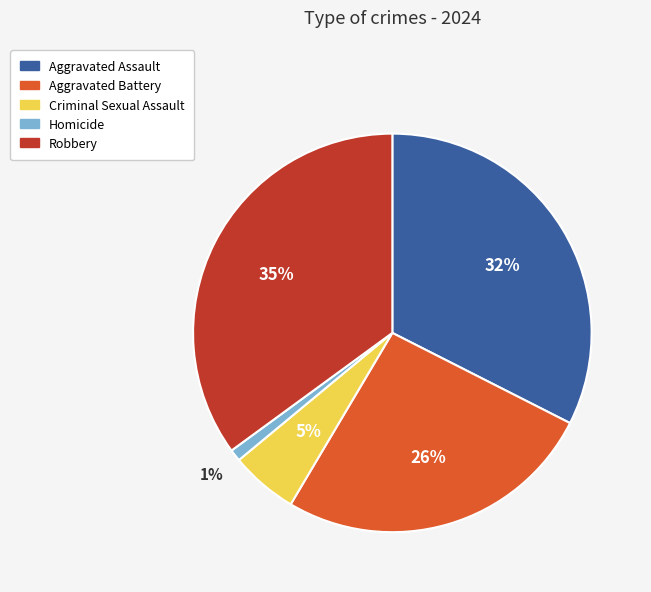

To the nearest percent, what is the average slice percentage?

20%